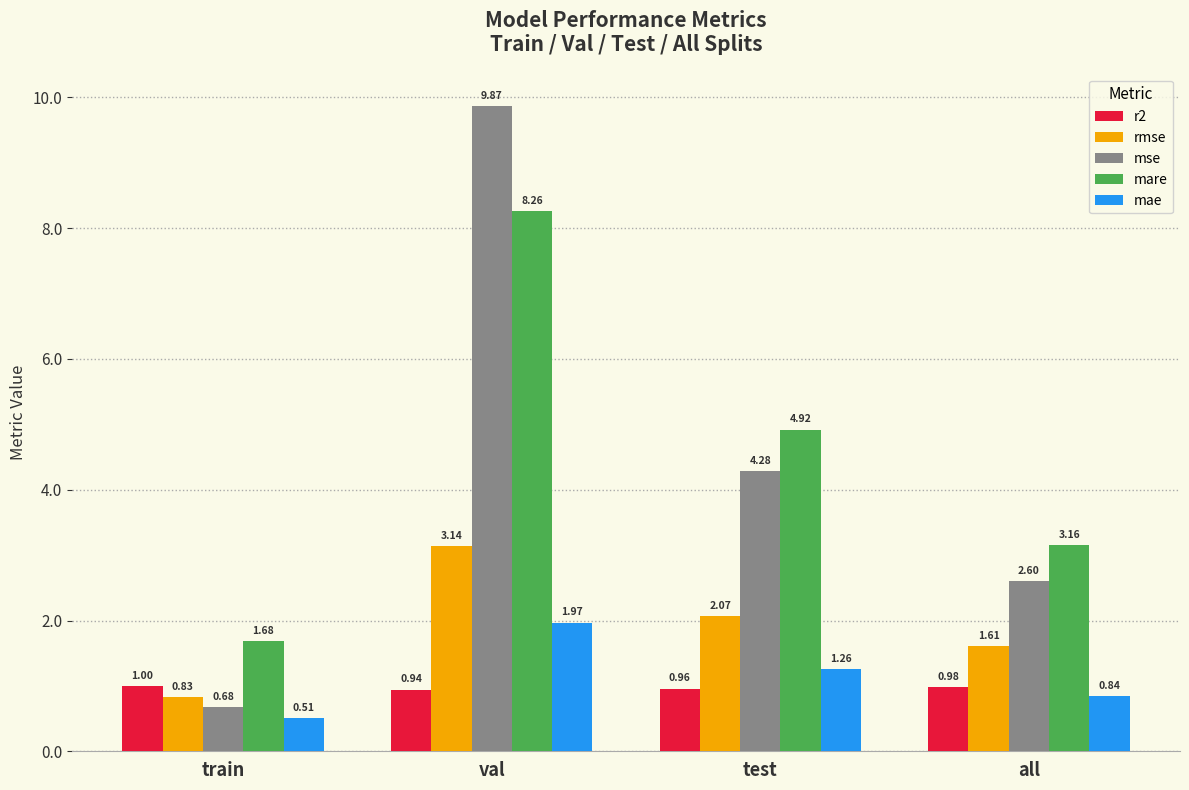

True or false: r2 has a value of 0.4 at val.

False